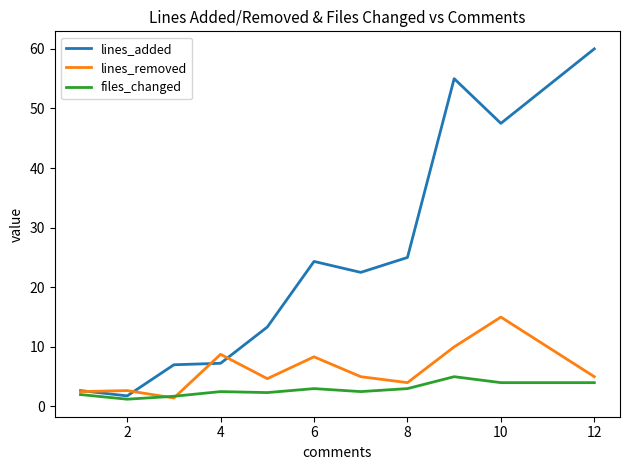

How many lines are shown in the chart?

3